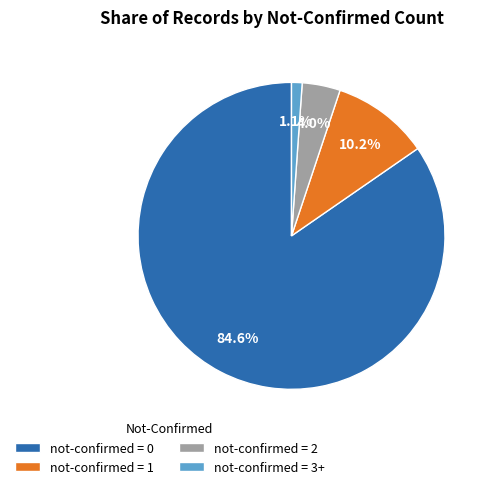

How many slices are in this pie chart?

4